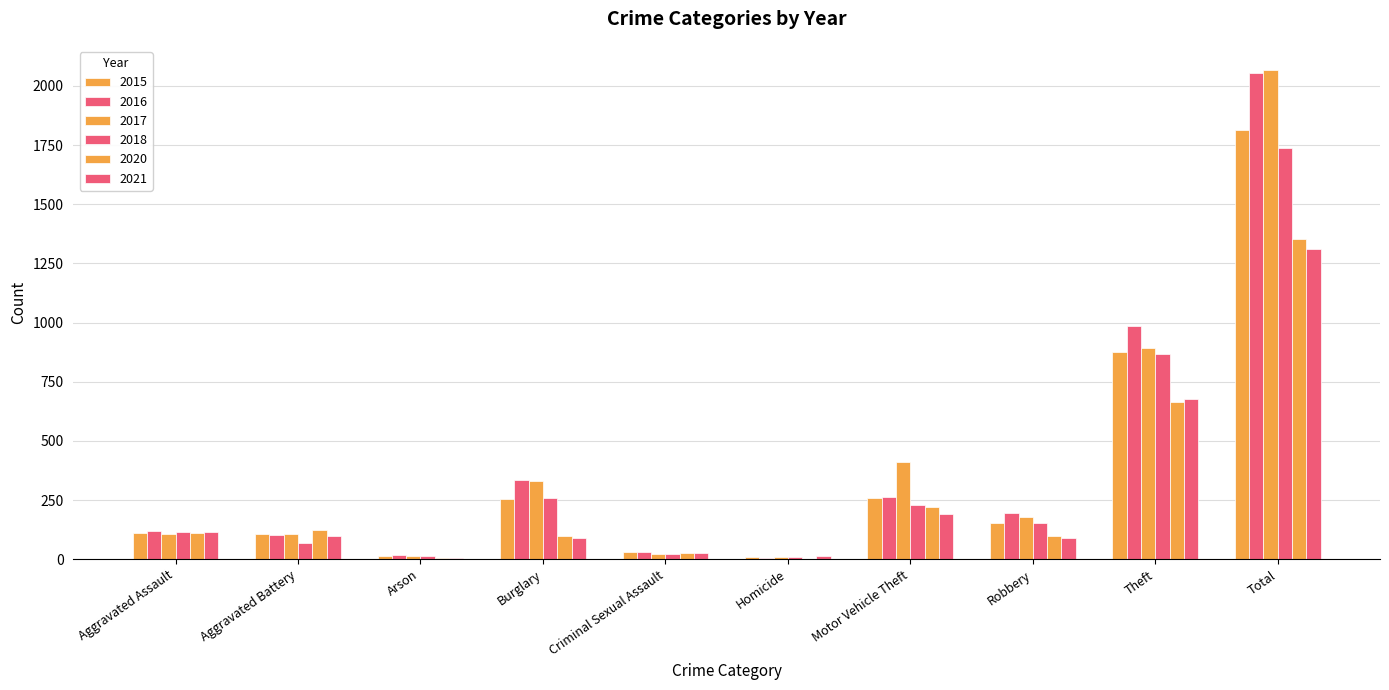

Count the number of categories in the chart.

10